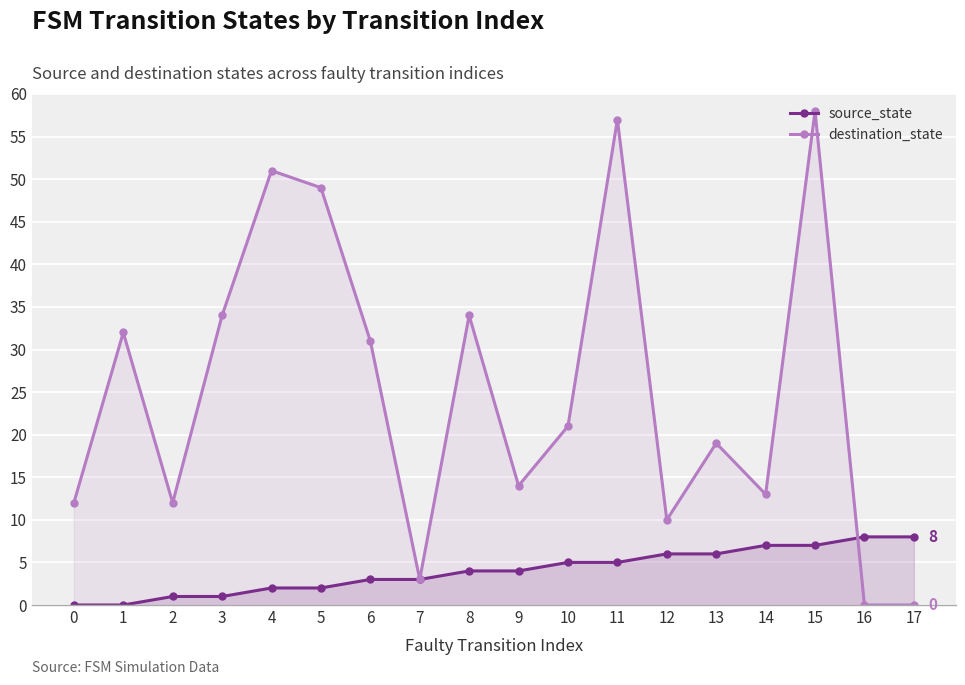

What is the difference between the highest and lowest values at 6?

28